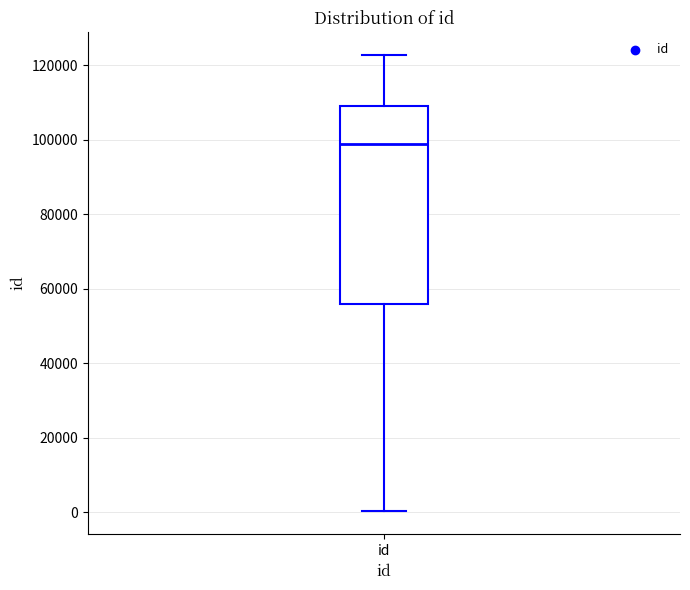

Where does the median line of the box for id sit on the y-axis? The values are not printed on the chart, so give them approximately, as read against the axis.

98000